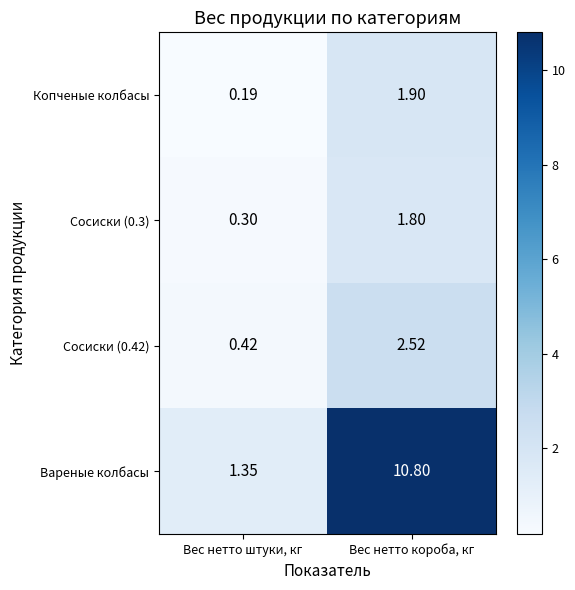

At which category is the sum across all series the highest?

Вес нетто короба, кг